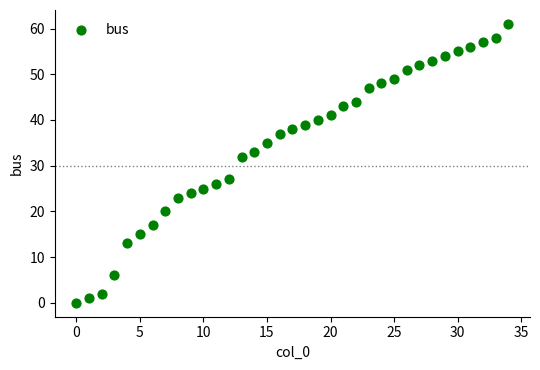

What Y value in the scatter plot is closest to 30?

32